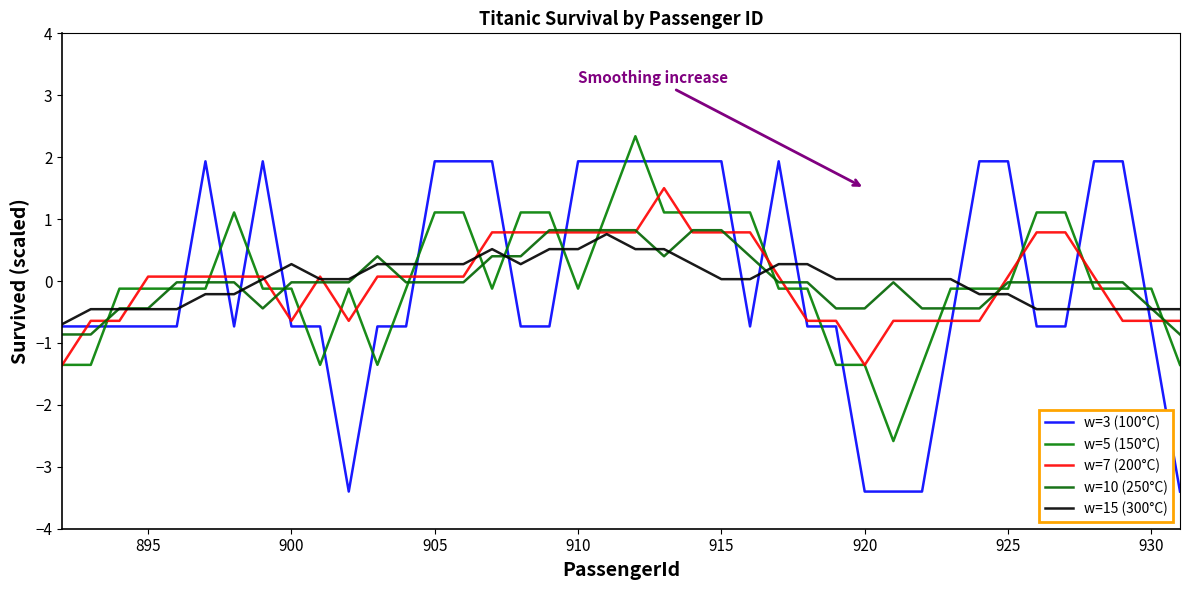

At which label is w=10 (250°C) closest to 0?

910